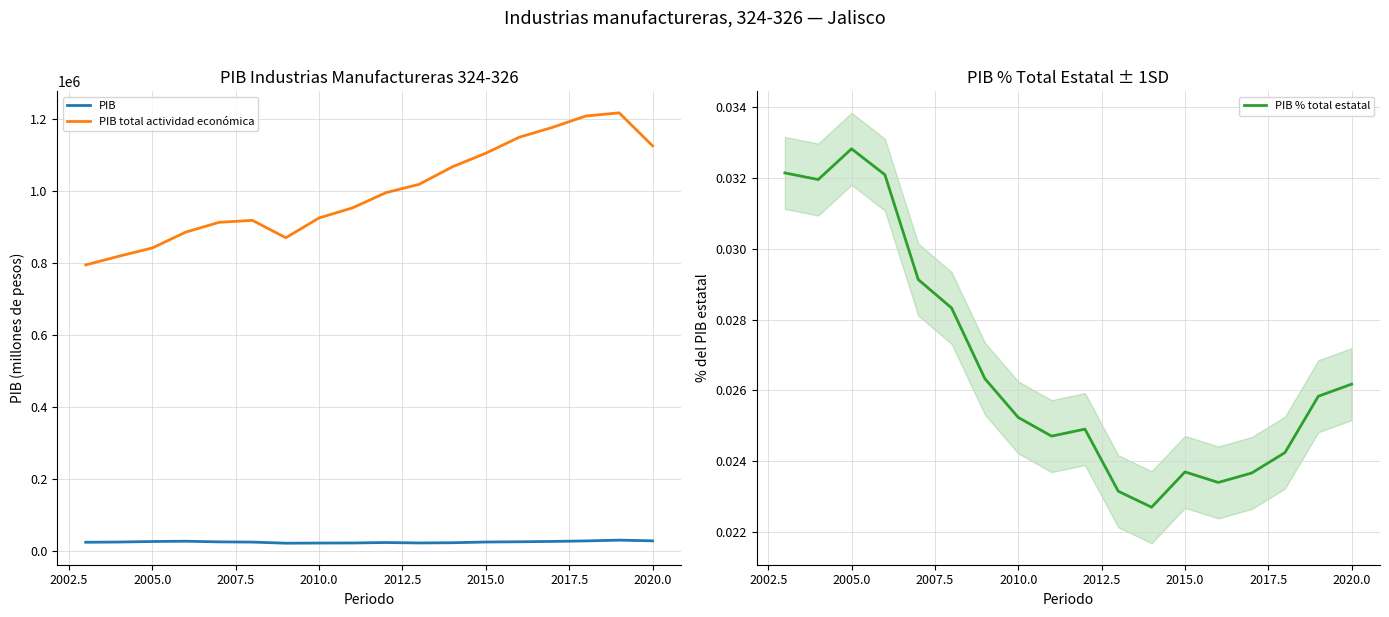

How many values in the PIB total actividad económica series are below 995285?

9